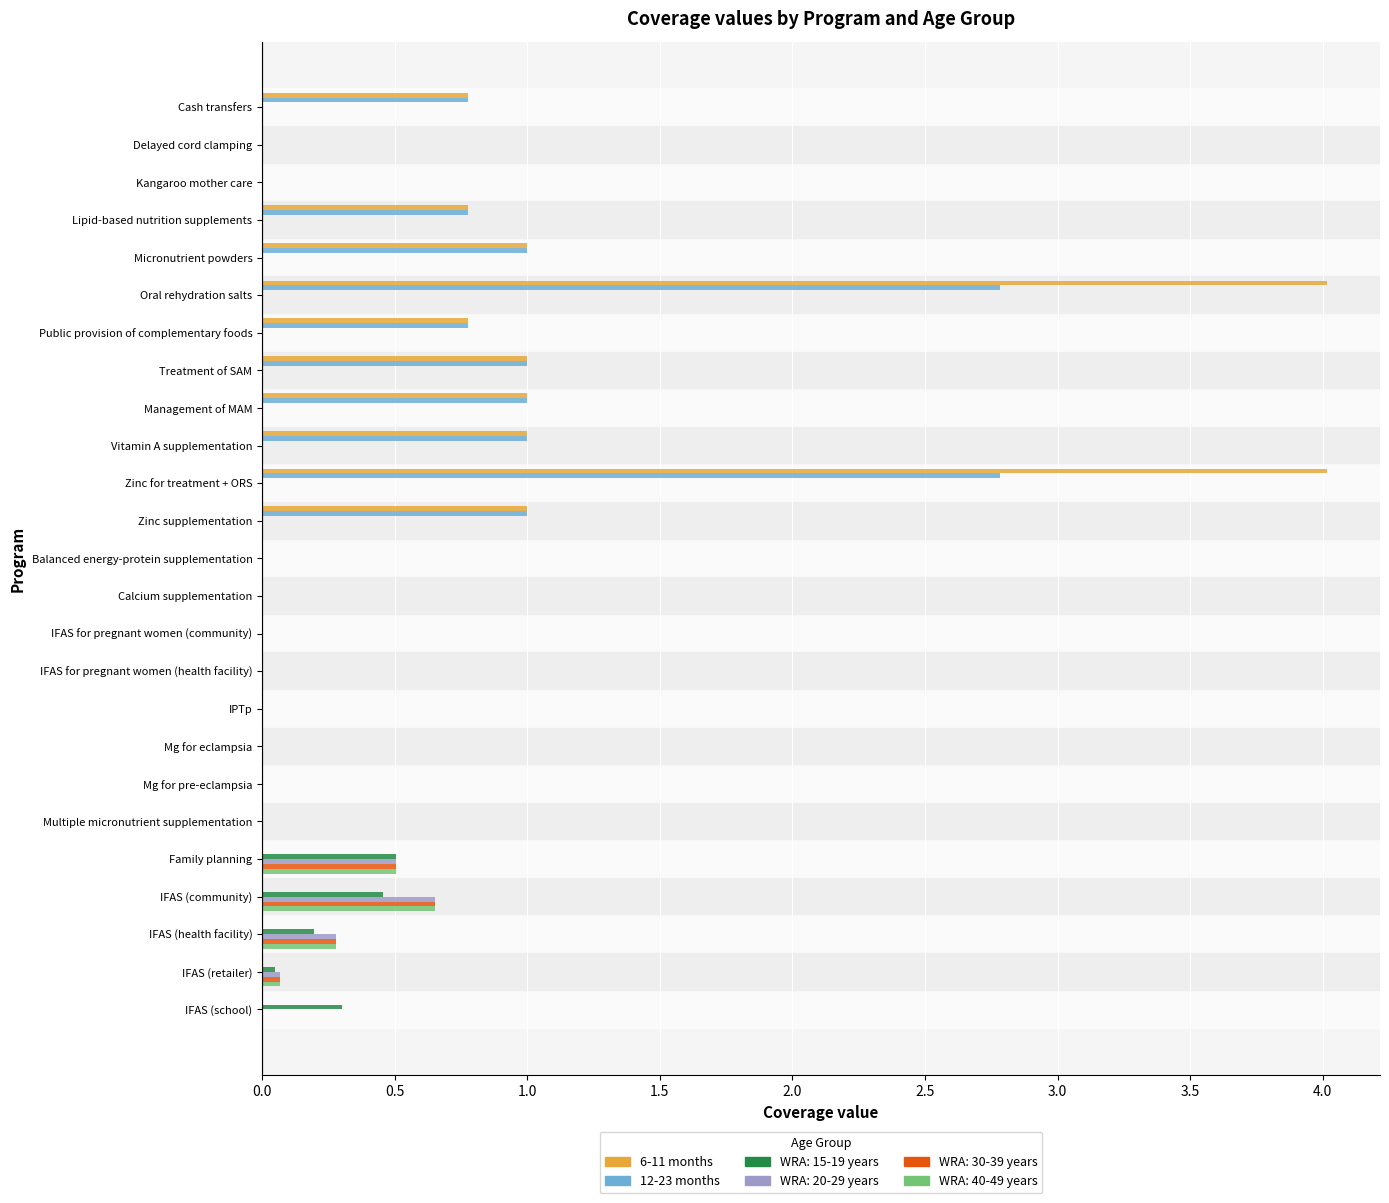

Is the value of 12-23 months at Treatment of SAM greater than the value of 6-11 months at Mg for eclampsia?

Yes